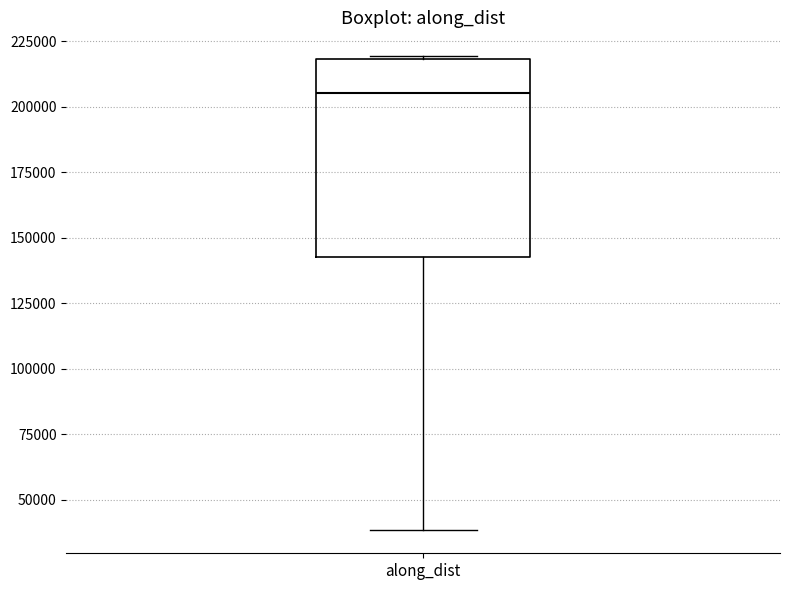

Transcribe this box plot: give where the median line is, the range the box spans, and where the two whiskers end, as read against the y-axis. The values are not printed on the chart, so give them approximately, as read against the axis.

median 205000, box 145000 to 220000, whiskers 40000 to 220000